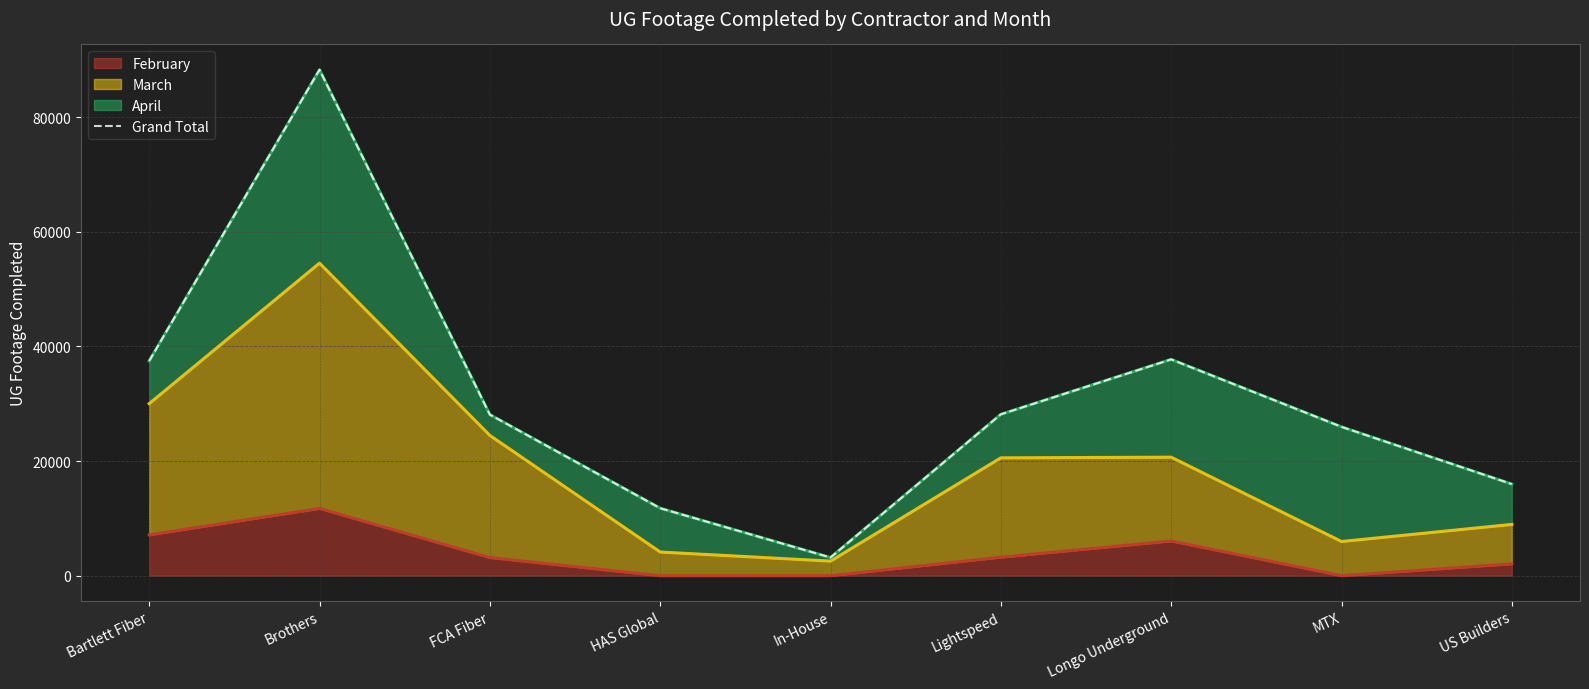

What is the change in value from Bartlett Fiber to HAS Global?

-25687